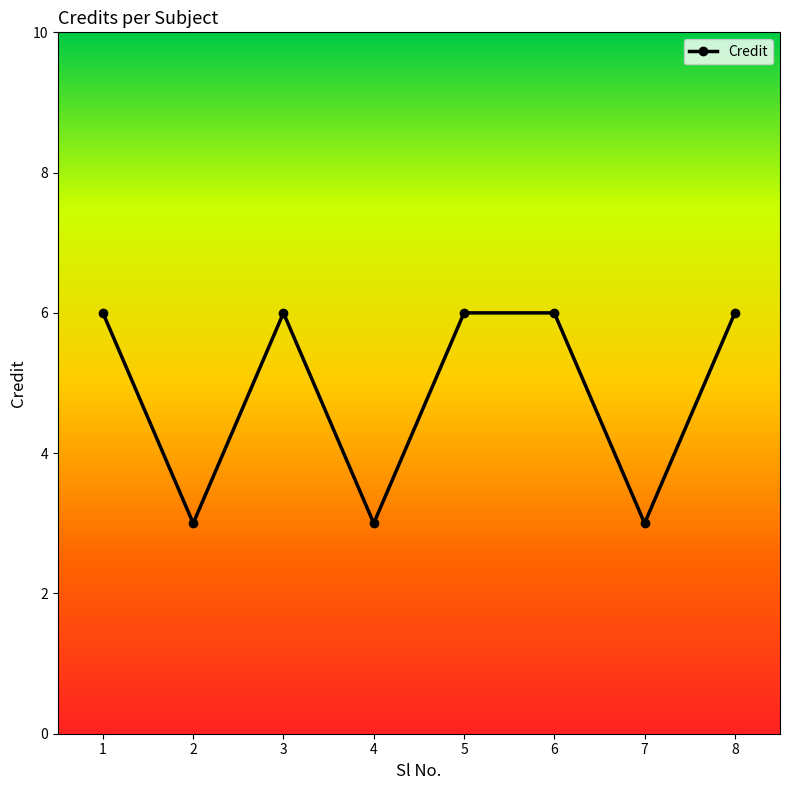

What is the minimum value shown in the chart?

3